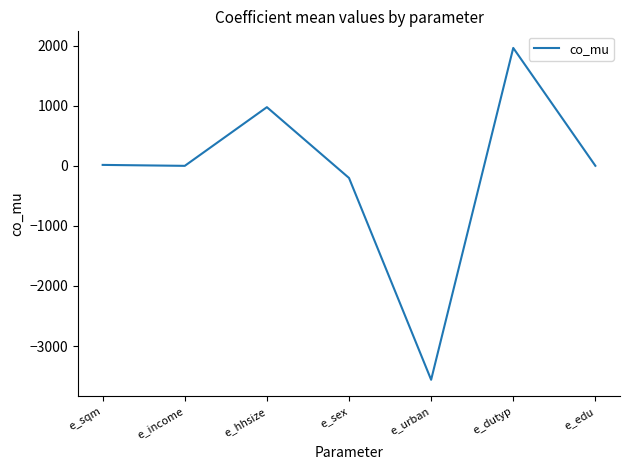

Which has a higher value, e_income or e_urban?

e_income